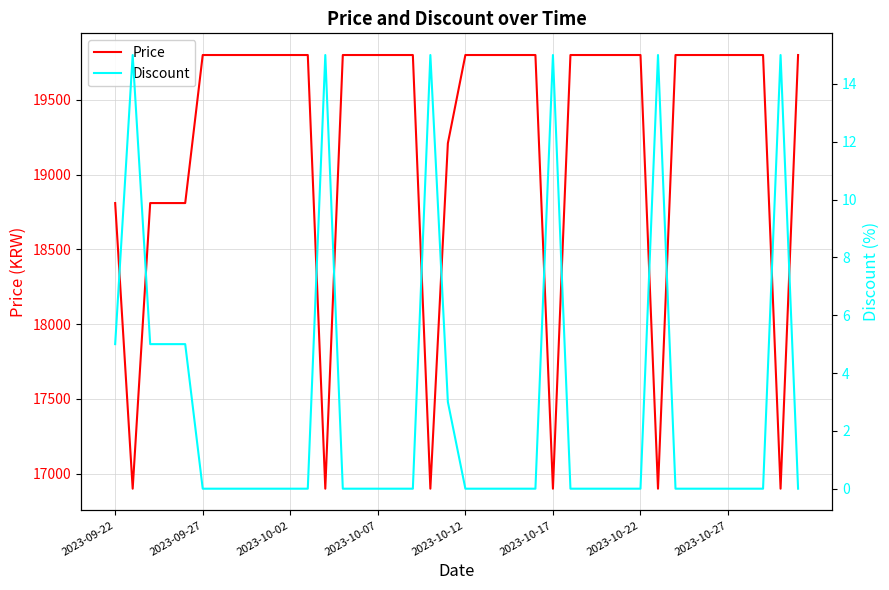

What is the minimum value for Price?

16900